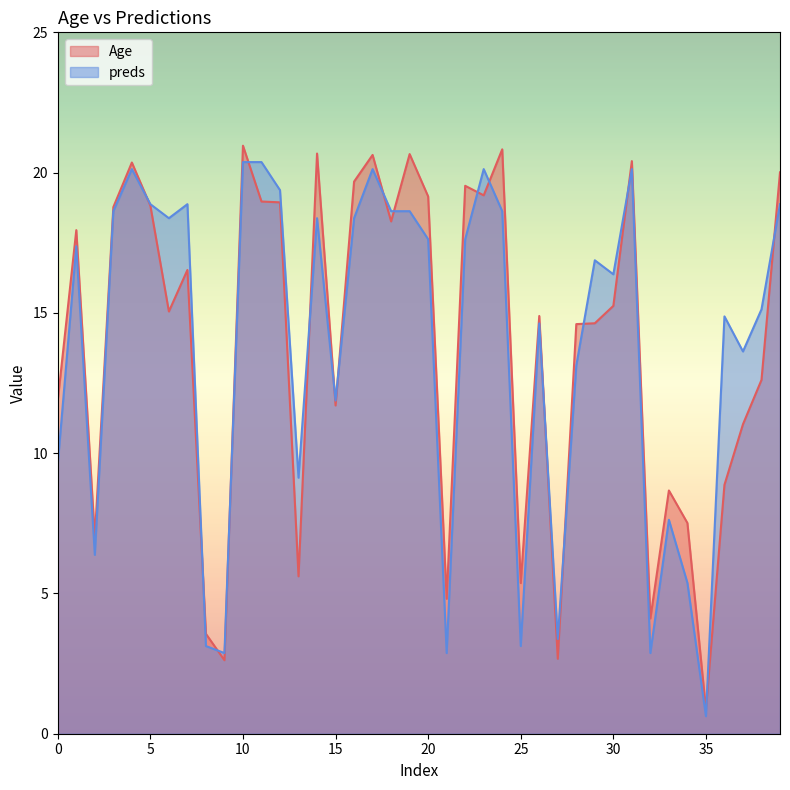

How many data points in preds are less than 17?

20